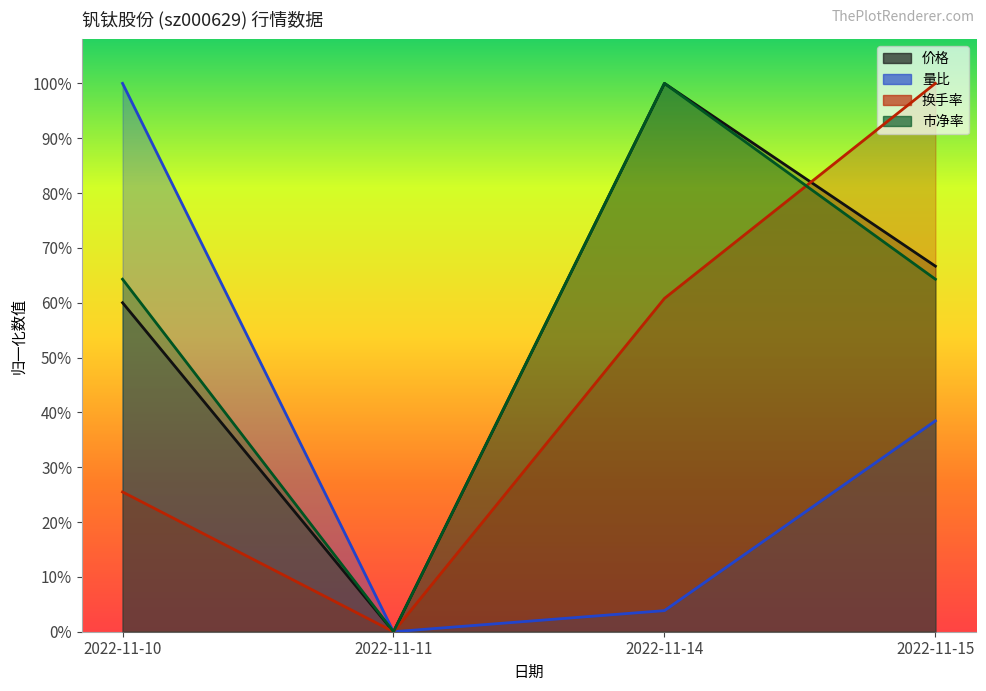

Count the number of data series in this chart.

4